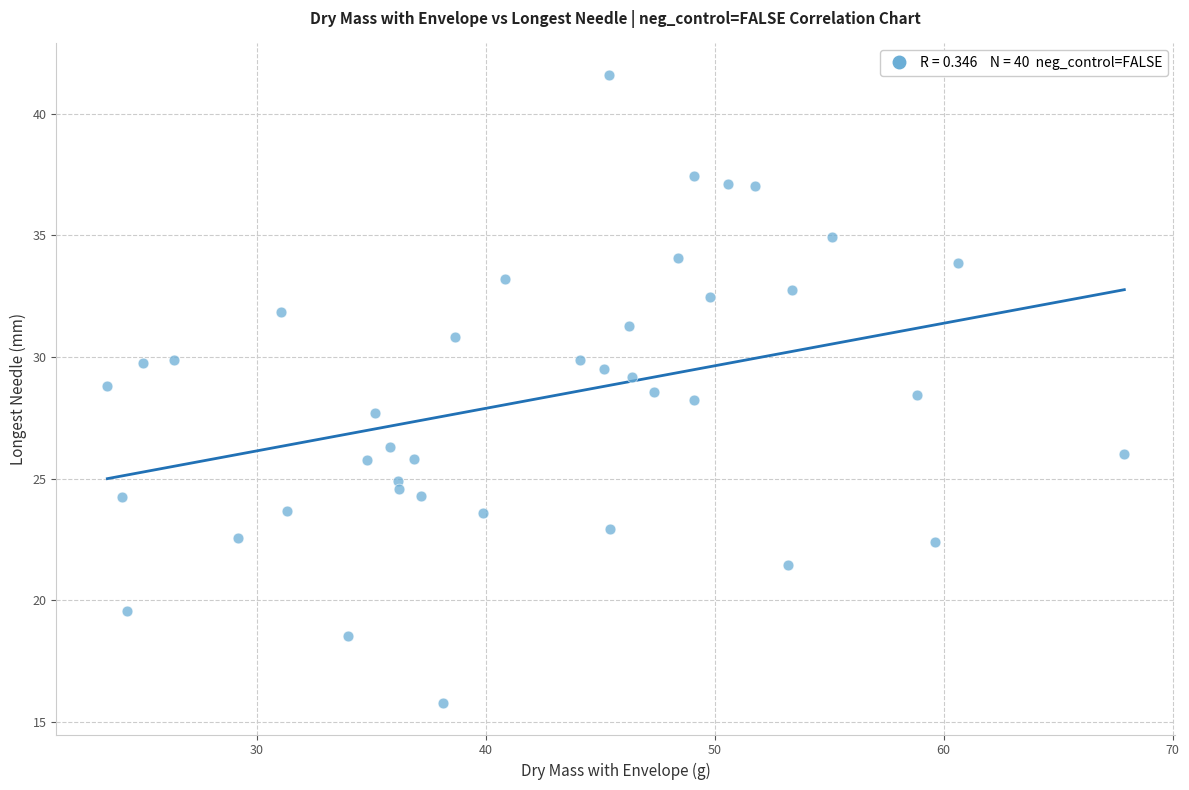

What is the range of X values (max minus min)?

44.4